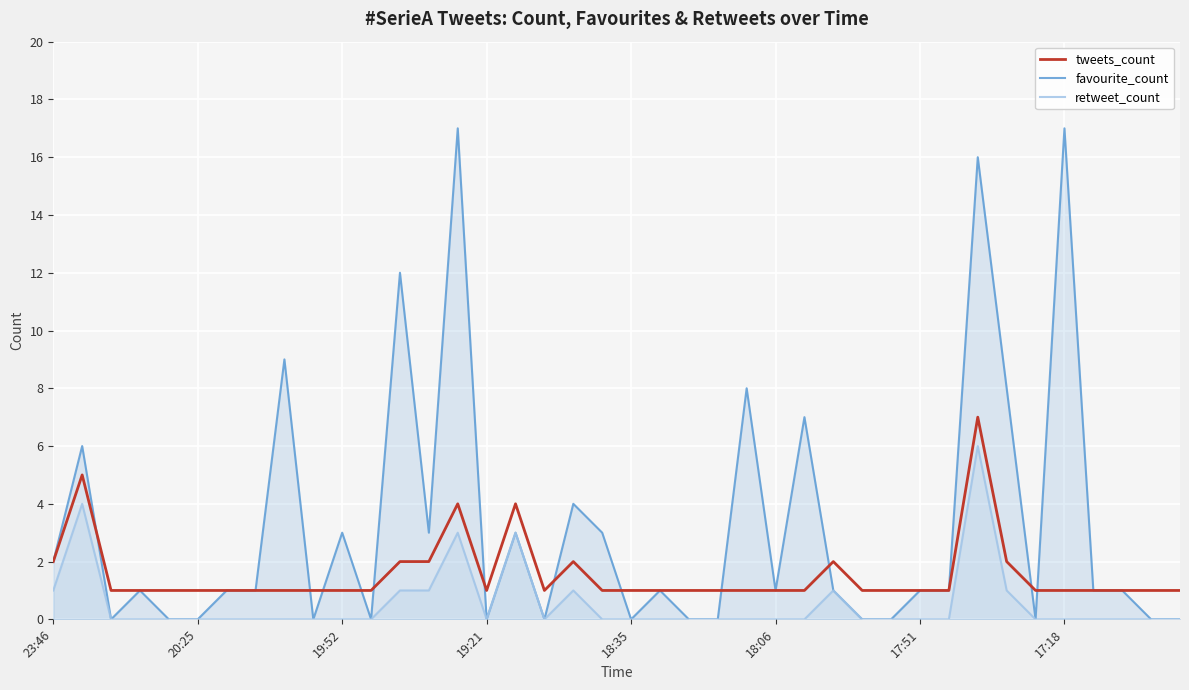

List the series in order of their overall mean, highest first.

favourite_count, tweets_count, retweet_count